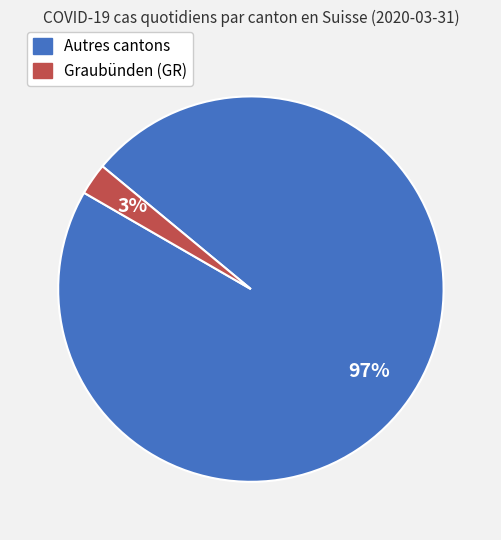

To the nearest percent, what is the average slice percentage?

50%